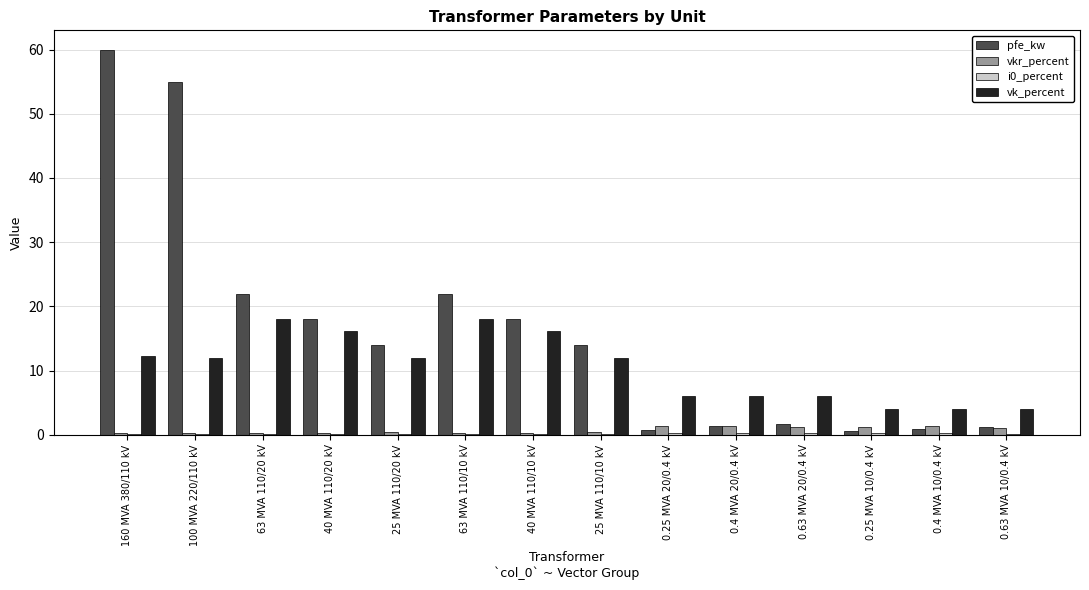

What is the highest value of the vk_percent series?

18.0